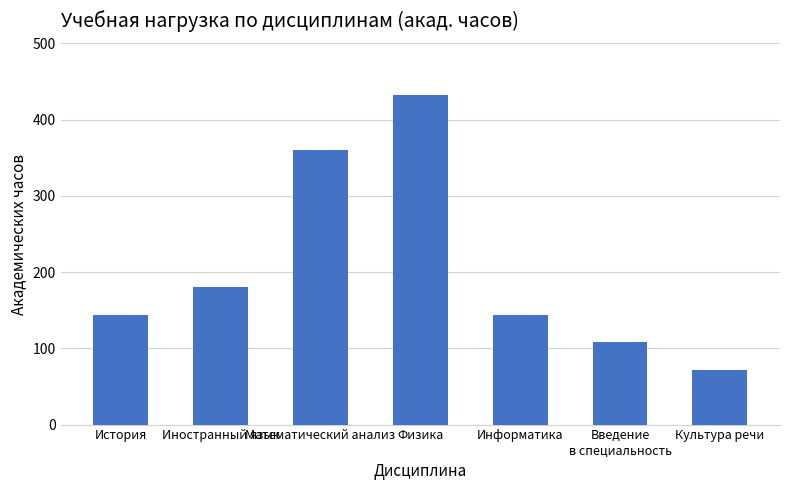

True or false: the data shows 144 at Информатика.

True